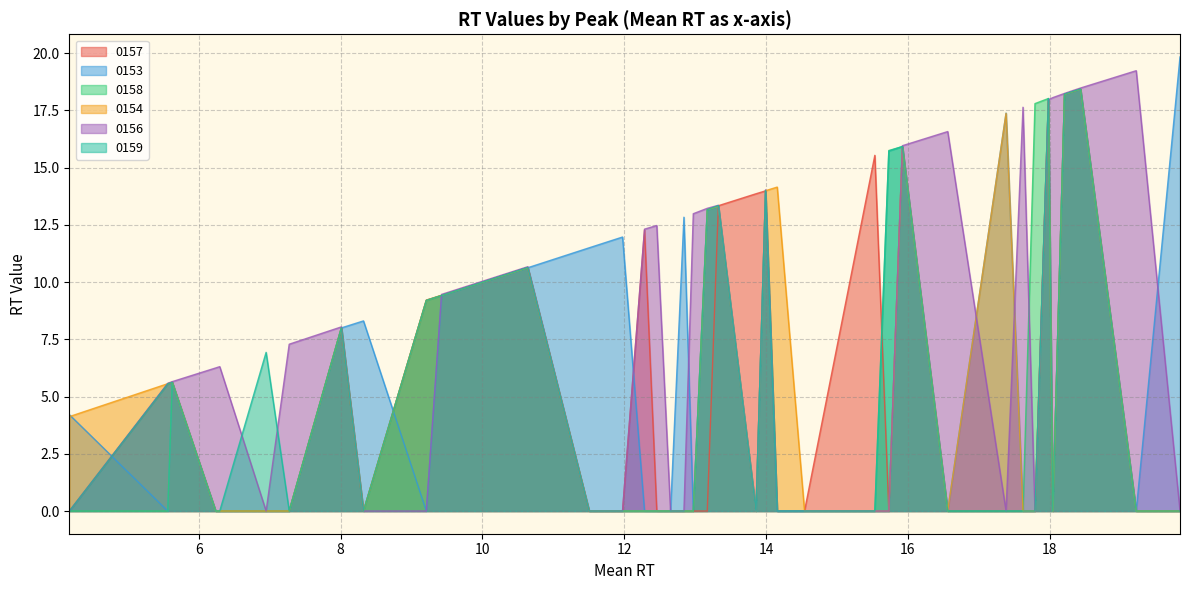

What is the average value of the 0153 series?

6.4